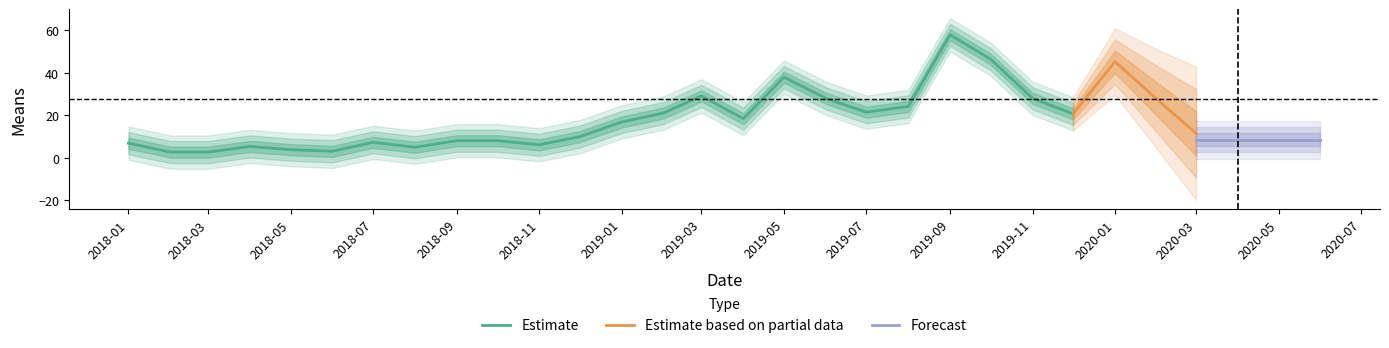

Where is the data nearest to the value 30?

2019-03-01